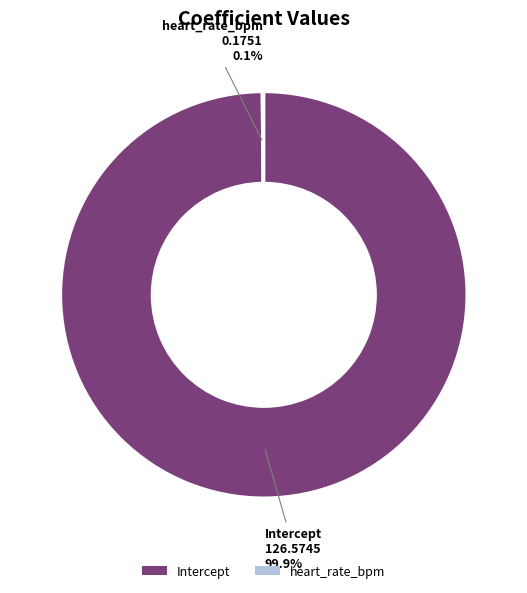

Is Intercept the majority of the pie?

Yes